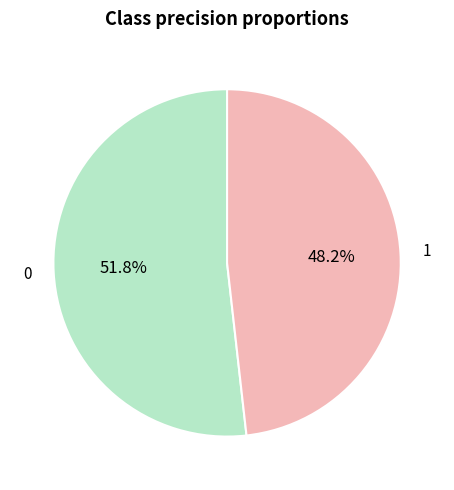

Is there a majority slice in this chart?

Yes